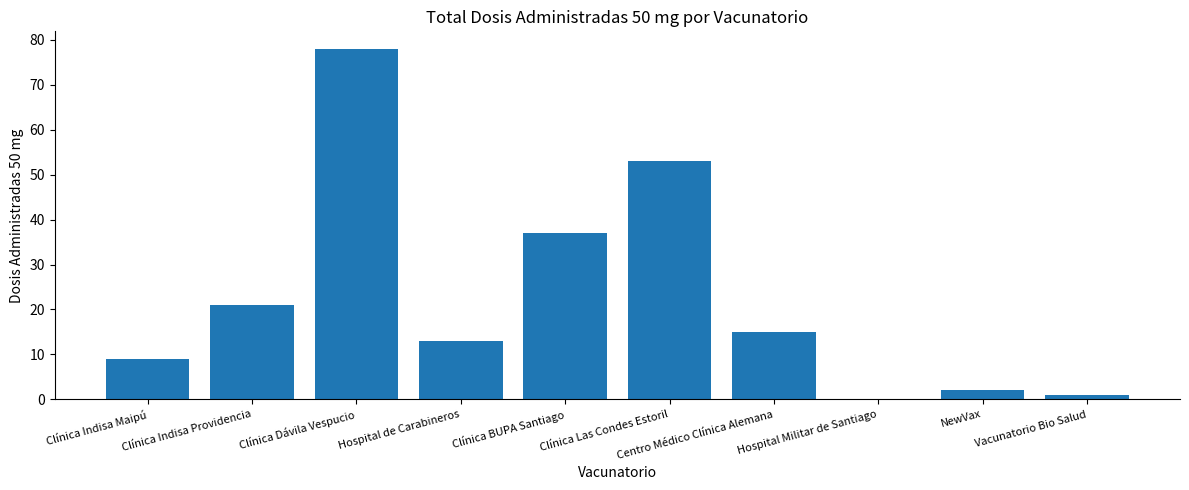

The value at Clínica Las Condes Estoril is 31. True or false?

False